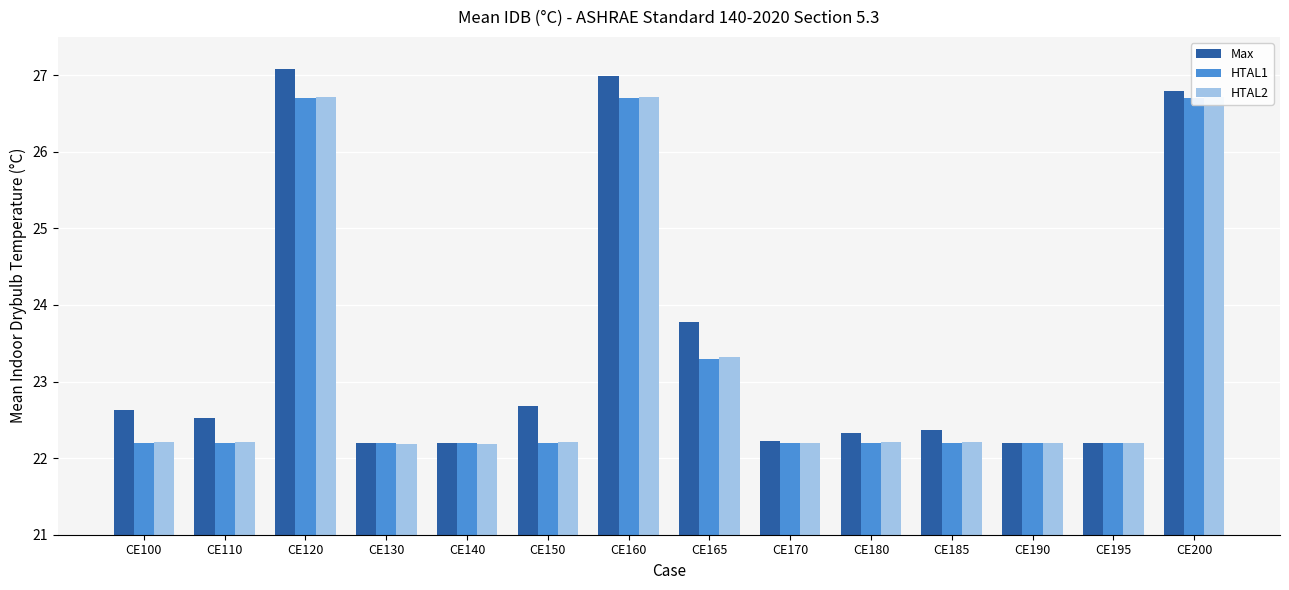

List the series in order of their peak value, lowest first.

HTAL1, HTAL2, Max